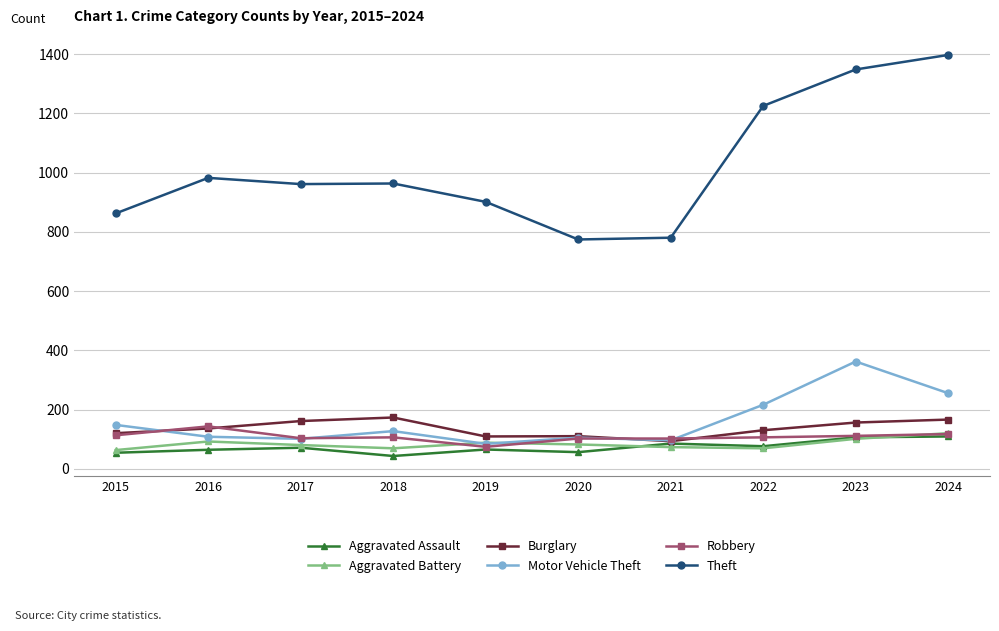

Which series has the largest total across all categories?

Theft